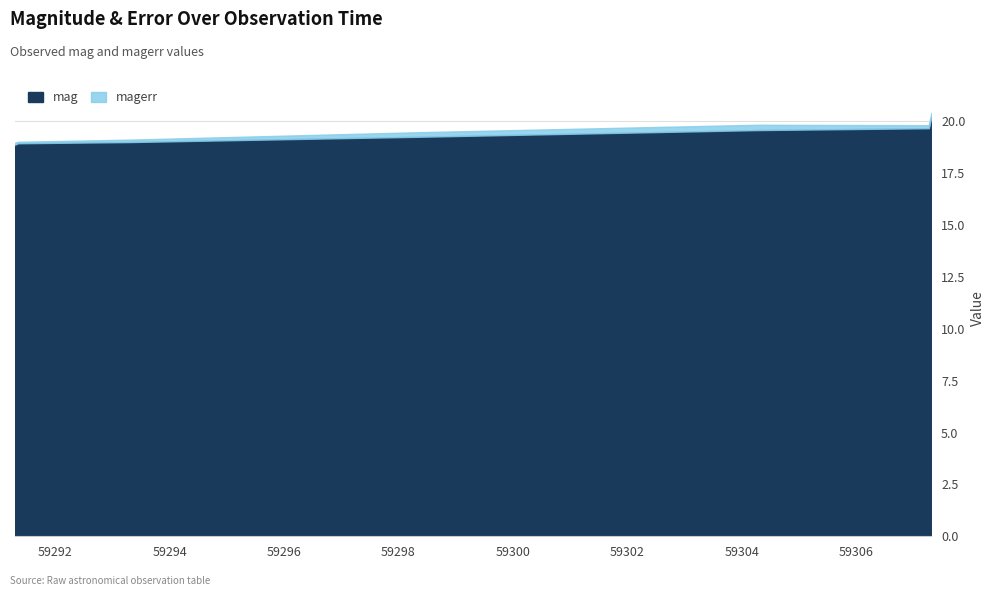

The value of mag at 59293.295300900005 is 19.0. True or false?

True